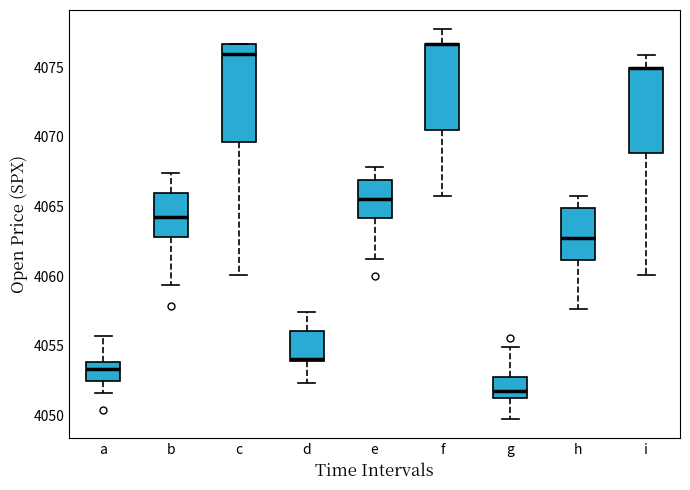

Where does the median line of the box for b sit on the y-axis? The values are not printed on the chart, so give them approximately, as read against the axis.

4064.5